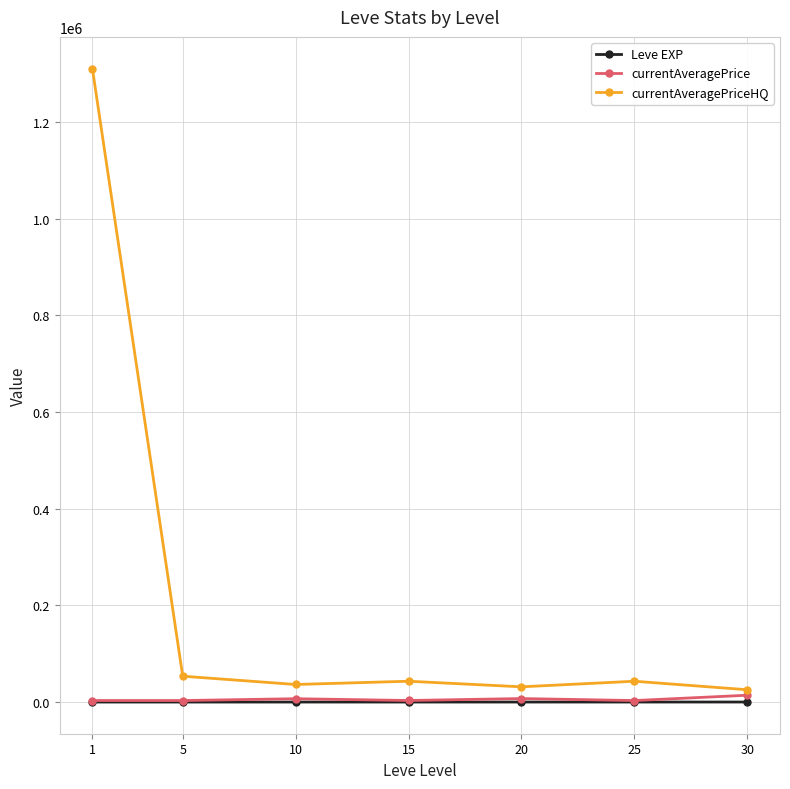

What is the maximum value shown in the chart?

1310794.6